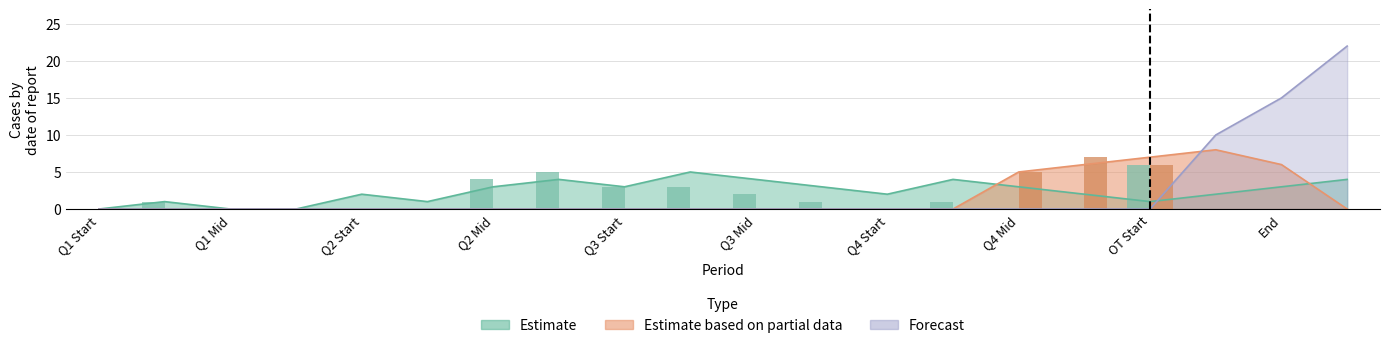

At how many categories does at least one series exceed 16?

1